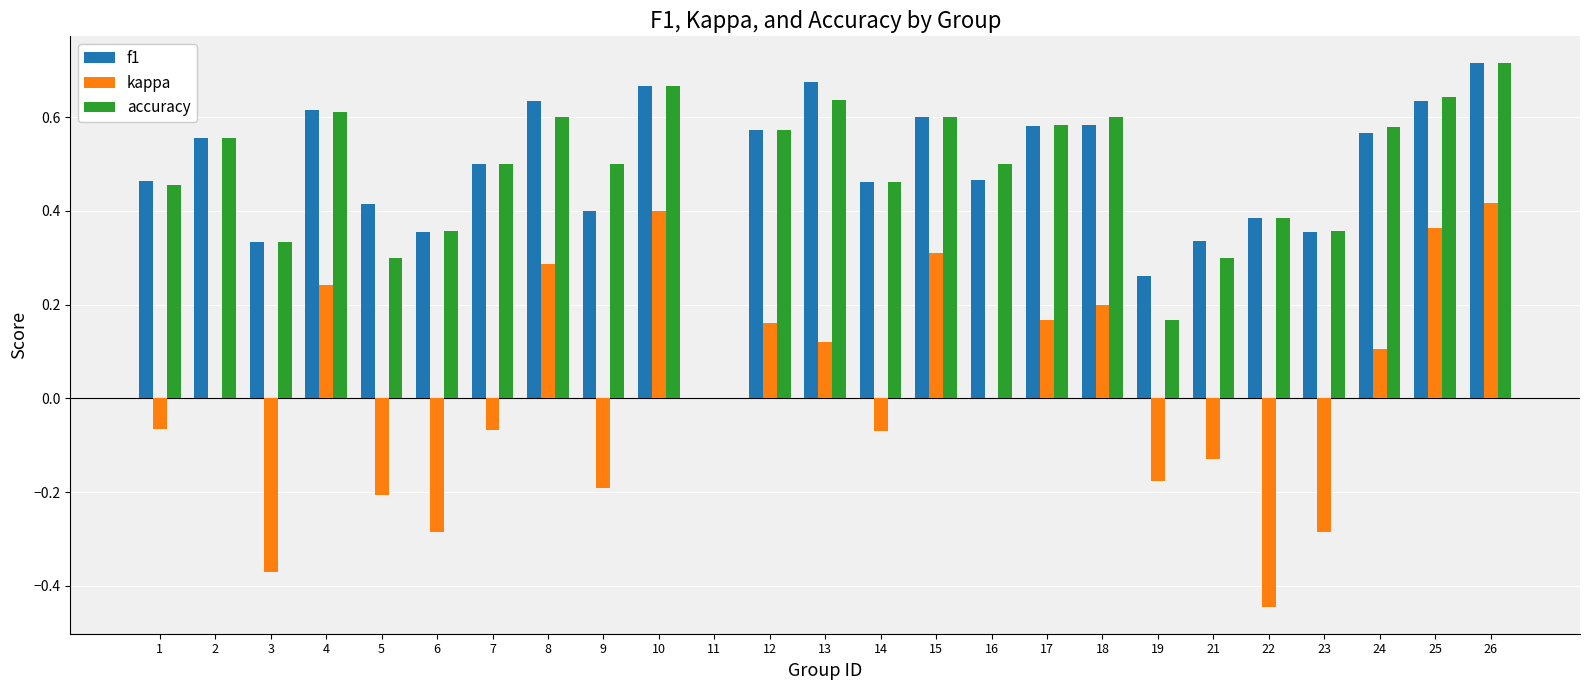

What is the sum of all accuracy values?

12.0